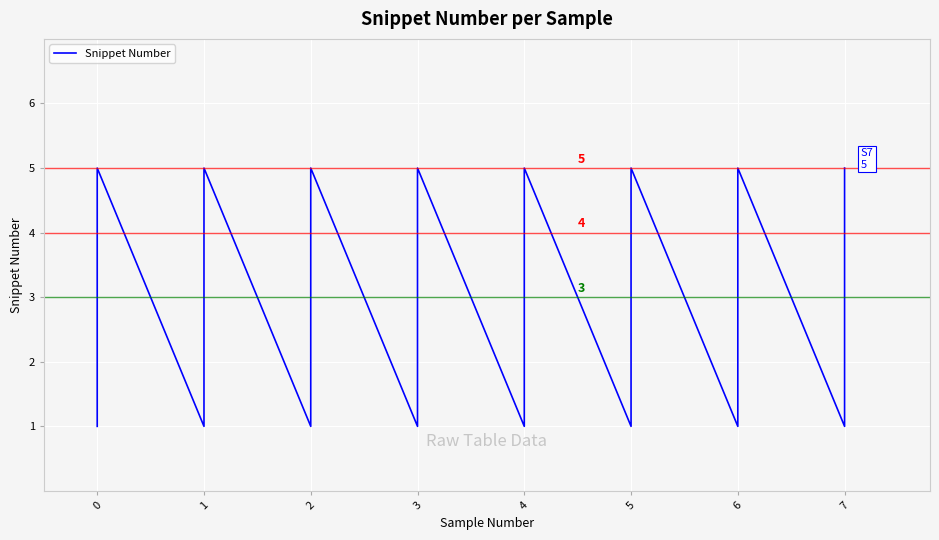

Count the number of data series in this chart.

1